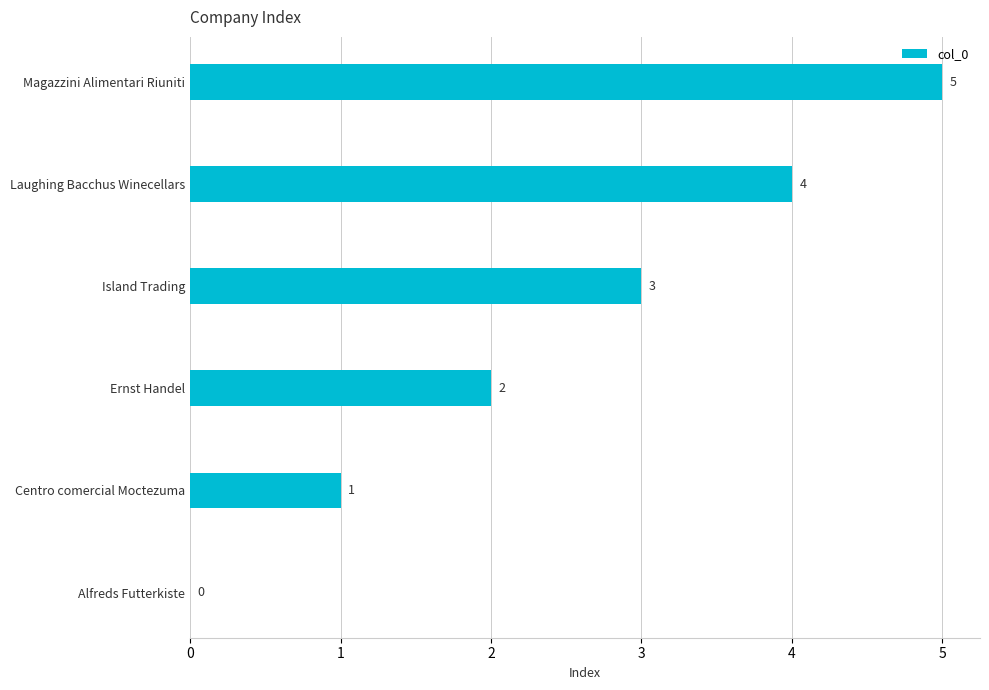

How many values are between 1 and 4?

4